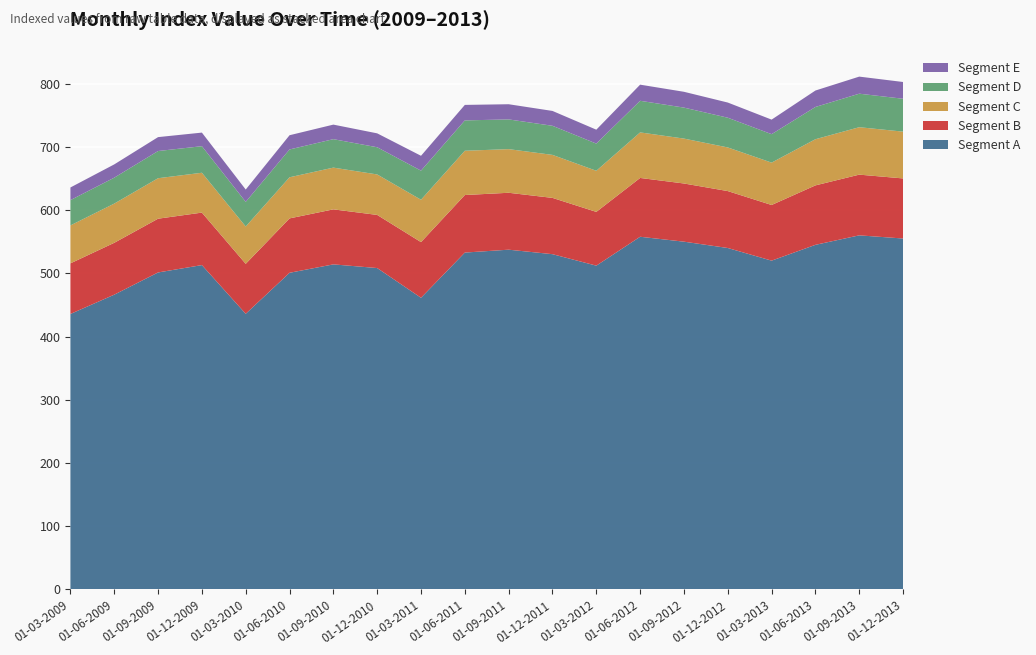

Reading left to right, what are all the values shown in this chart?

Segment A: 435.7	466.2	501.3	513.0	435.9	500.8	514.1	508.3	461.3	532.8	537.3	530.2	512.1	557.8	550.0	540.0	520.0	545.0	560.0	555.0
Segment B: 80.0	82.0	85.0	83.0	79.0	86.0	87.0	84.0	88.0	91.0	90.0	89.0	85.0	93.0	92.0	90.0	88.0	94.0	96.0	95.0
Segment C: 60.0	62.0	64.0	63.0	59.0	65.0	66.0	64.0	67.0	70.0	69.0	68.0	65.0	72.0	71.0	69.0	67.0	73.0	75.0	74.0
Segment D: 40.0	41.0	43.0	42.0	39.0	44.0	45.0	43.0	46.0	48.0	47.0	46.0	43.0	50.0	49.0	47.0	45.0	51.0	53.0	52.0
Segment E: 20.0	21.0	22.0	21.5	19.5	22.5	23.0	22.0	23.5	24.5	24.0	23.5	22.0	25.5	25.0	24.0	23.0	26.0	27.0	26.5